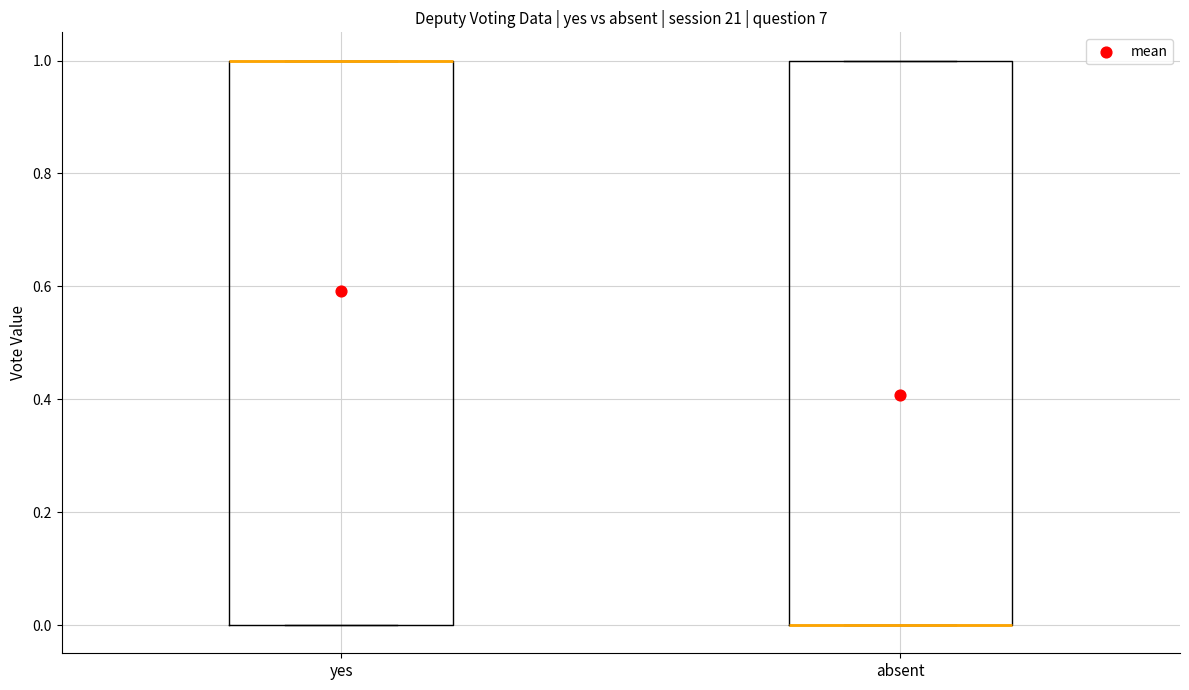

Reading left to right, transcribe this box plot: for each box, give where its median line is, the range the box spans, and where its two whiskers end, as read against the y-axis. The values are not printed on the chart, so give them approximately, as read against the axis.

yes: median 1 (drawn on the box's upper edge), box 0 to 1, whiskers 0 to 1
absent: median 0 (drawn on the box's lower edge), box 0 to 1, whiskers 0 to 1